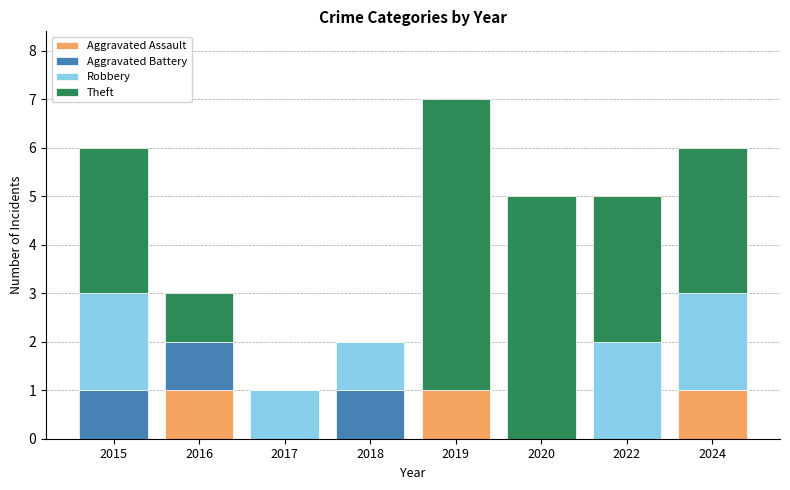

What is the total value across all series at 2015?

6